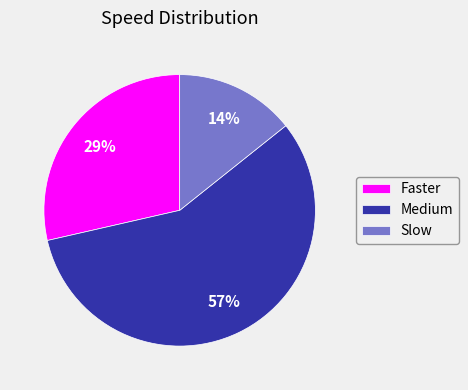

Is the sum of Medium and Slow greater than half?

Yes